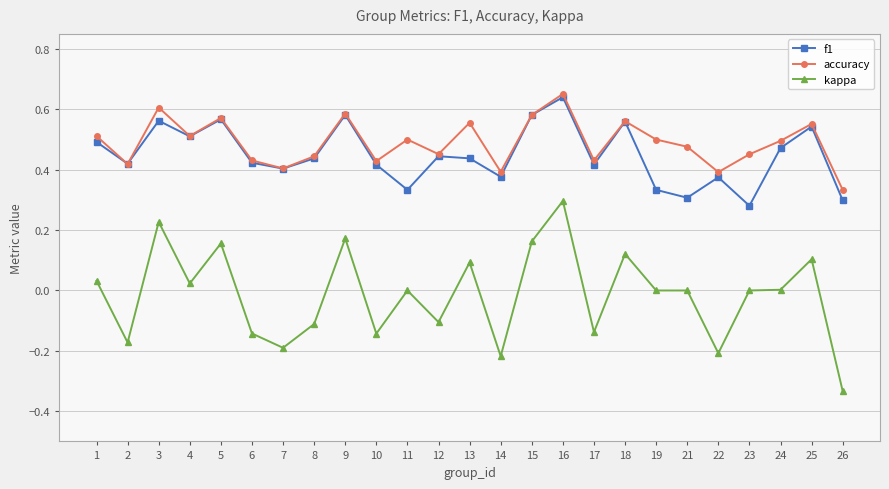

What are all the series names shown in the legend?

f1, accuracy, kappa